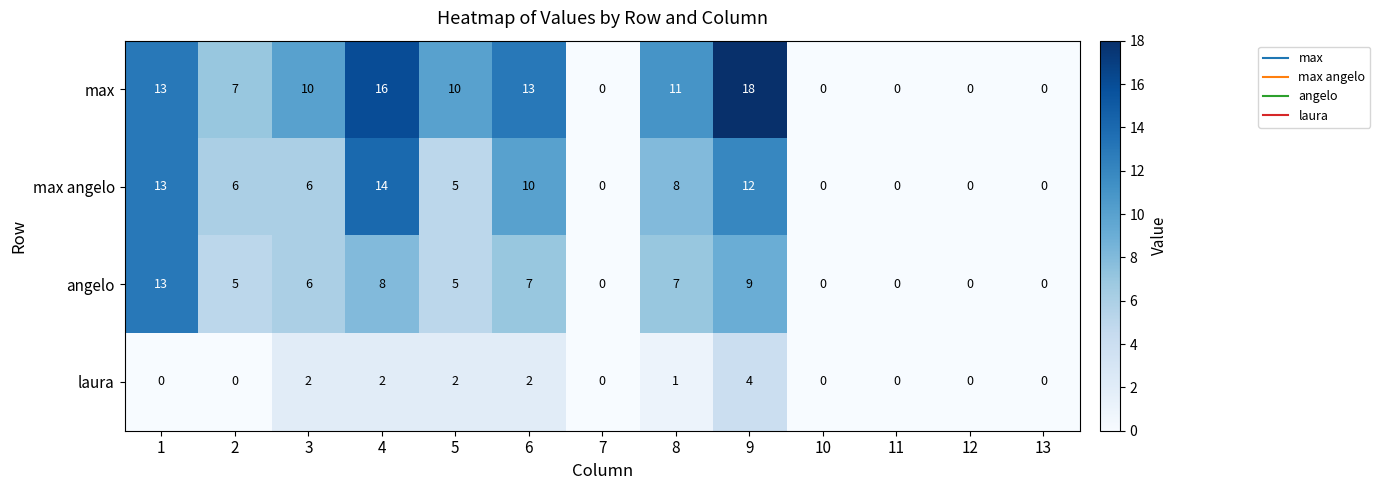

What is the spread (max minus min) of values at 8?

10